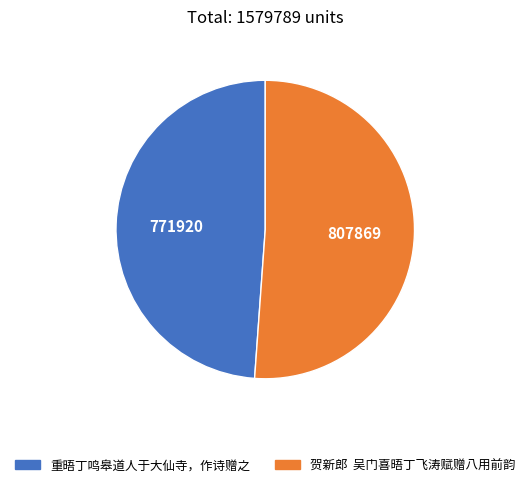

How many slices are in this pie chart?

2